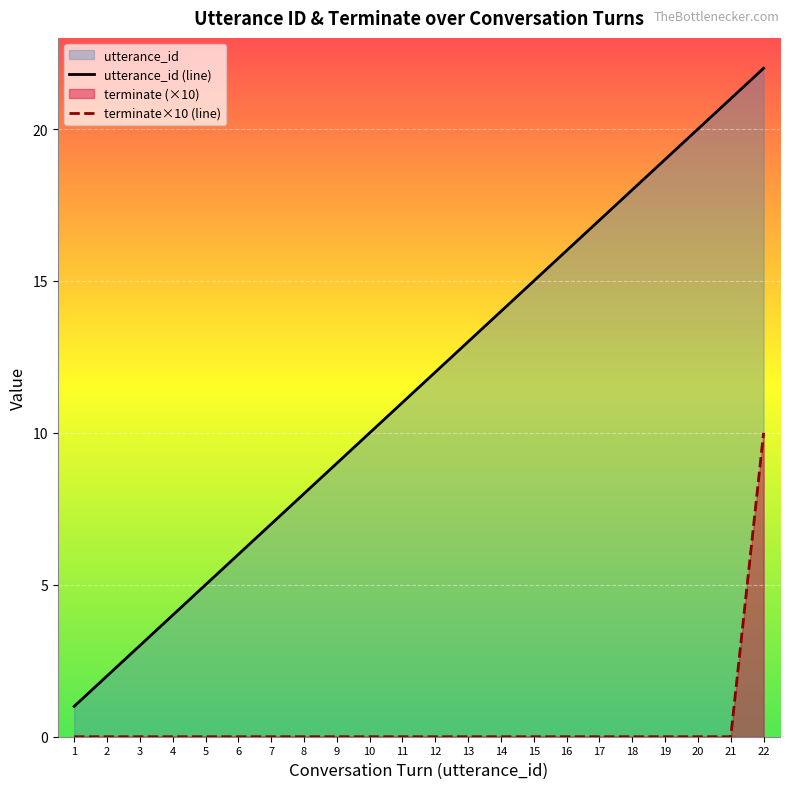

True or false: utterance_id has more than 1 interior local peaks.

False